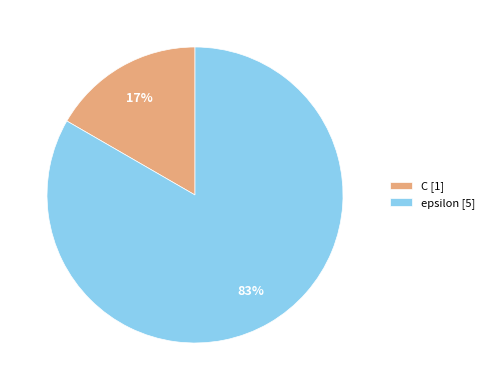

Do C [1] and epsilon [5] together represent more than half of the pie?

Yes